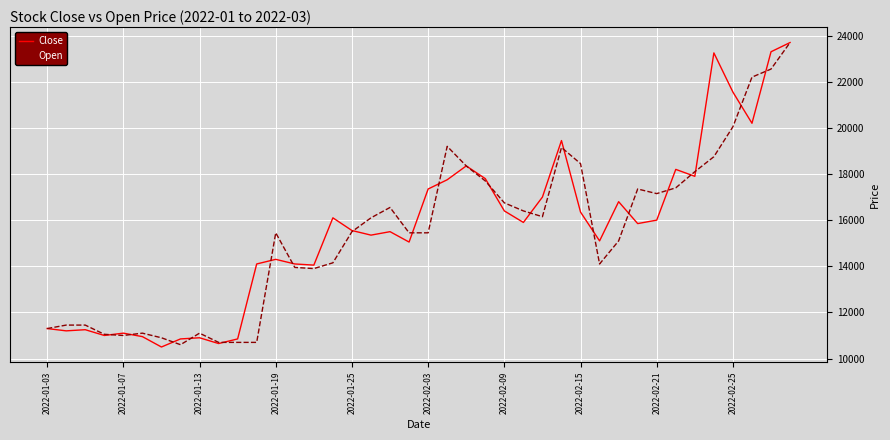

True or false: Close and Open intersect in this chart.

True